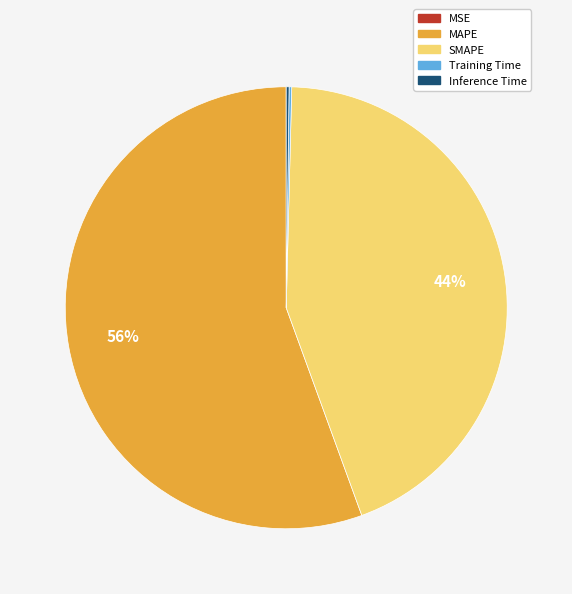

True or false: MAPE accounts for 67% of the total.

False